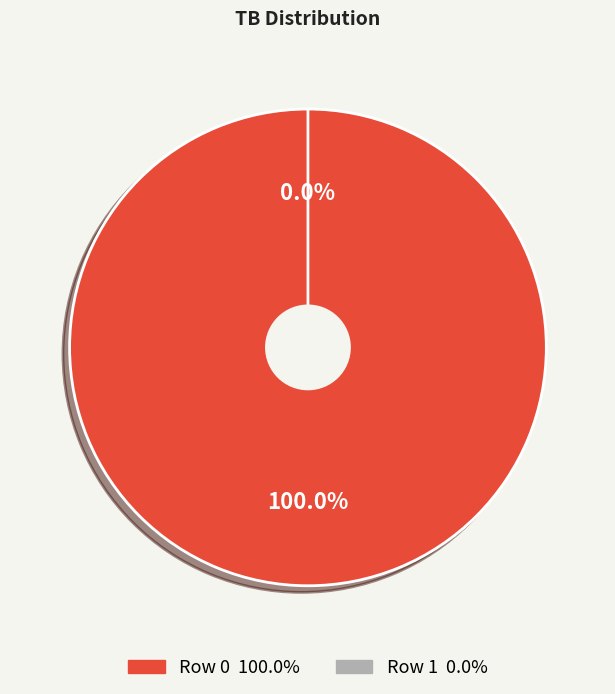

What is the smallest slice in the pie chart?

Row 1